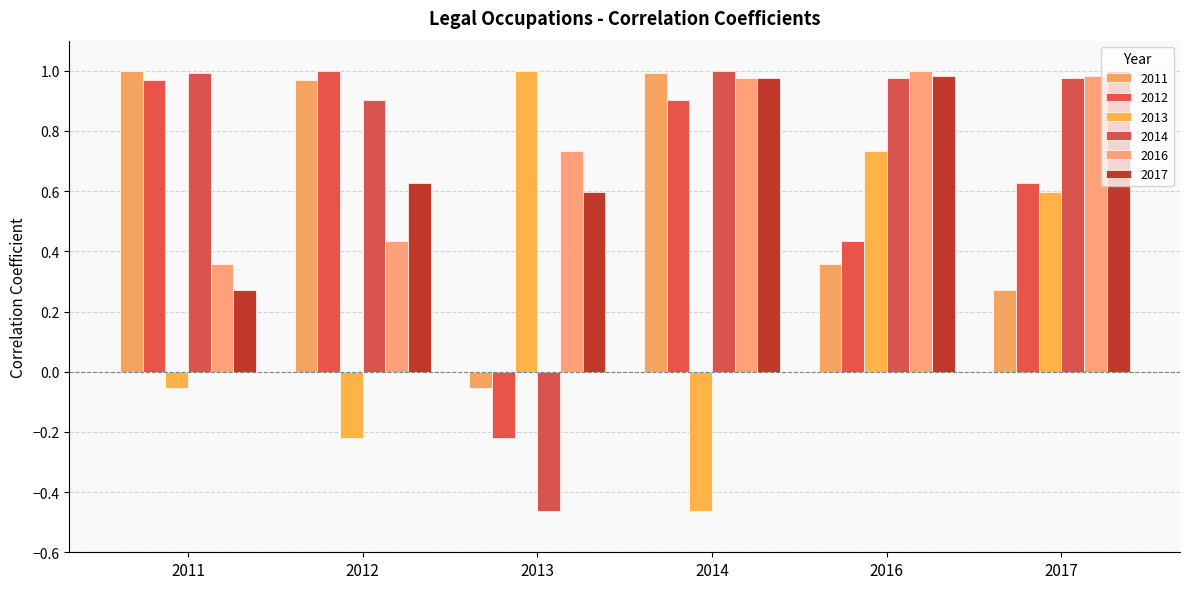

What is the value of the 2012 bar at the 3rd from the left?

-0.2